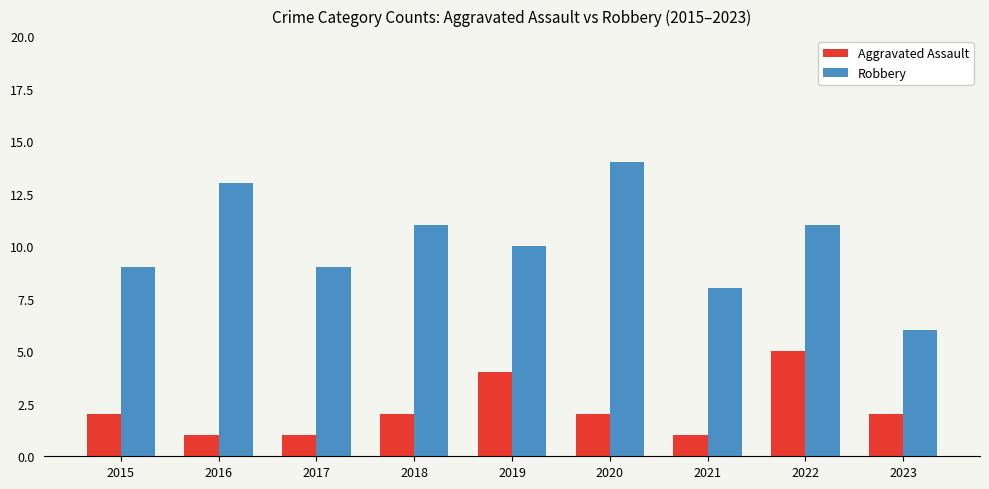

What is the average value of the Aggravated Assault series?

2